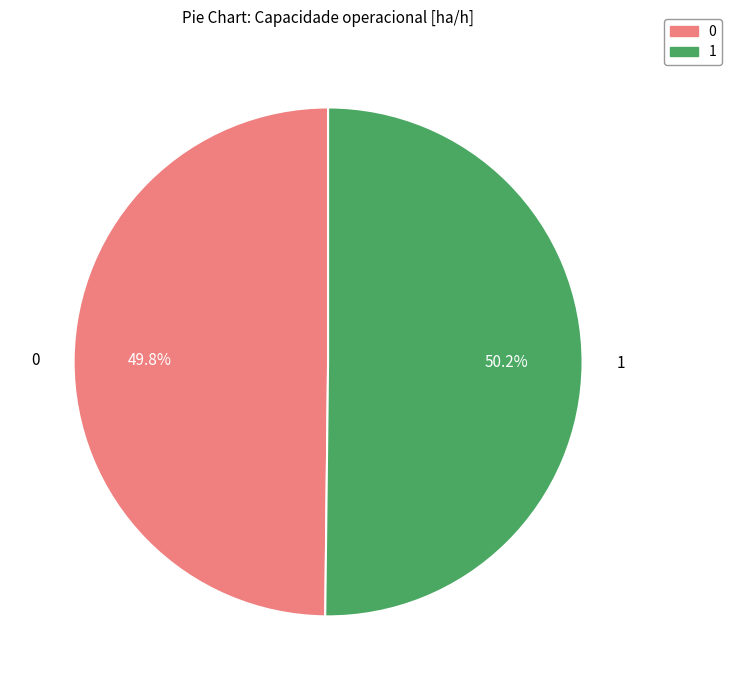

Approximately how many times larger is the value at 1 compared to 0?

1.0